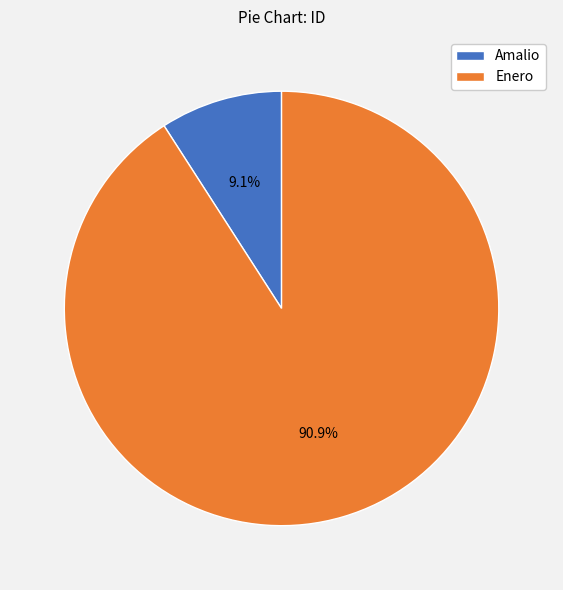

Which category accounts for the majority?

Enero